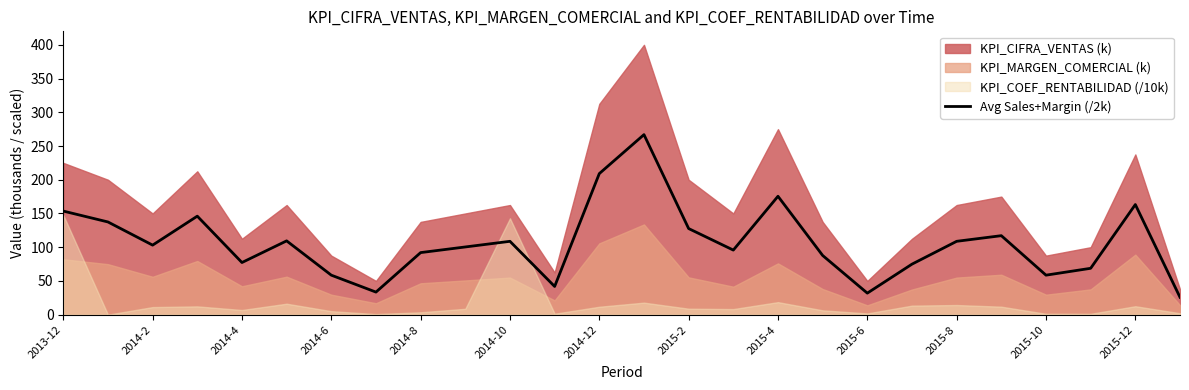

At which label does the data first exceed 103?

2013-12